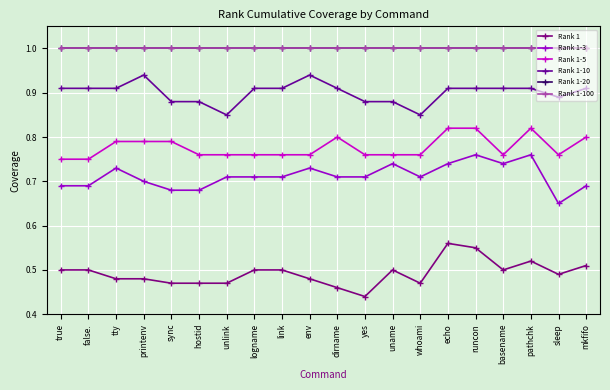

How many interior local peaks does the Rank 1-10 series have?

2